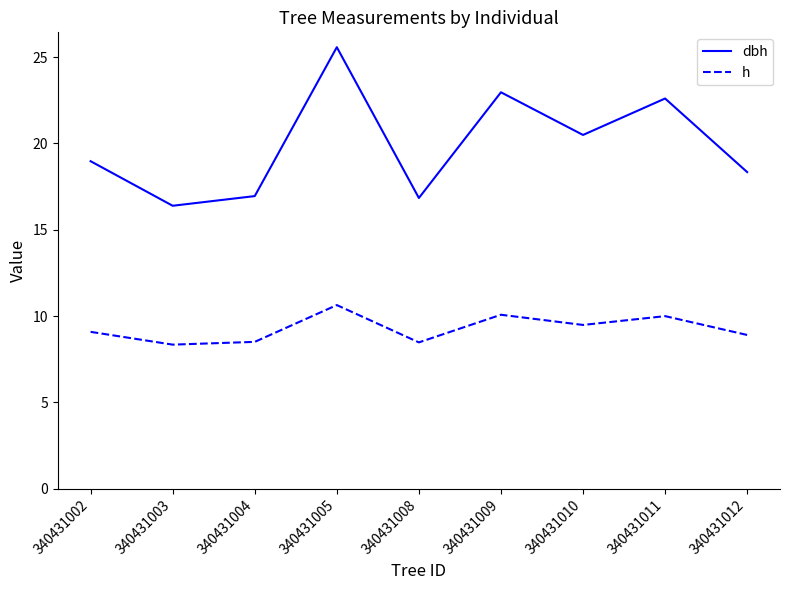

Is it true that h equals 11.3 at 340431004?

False